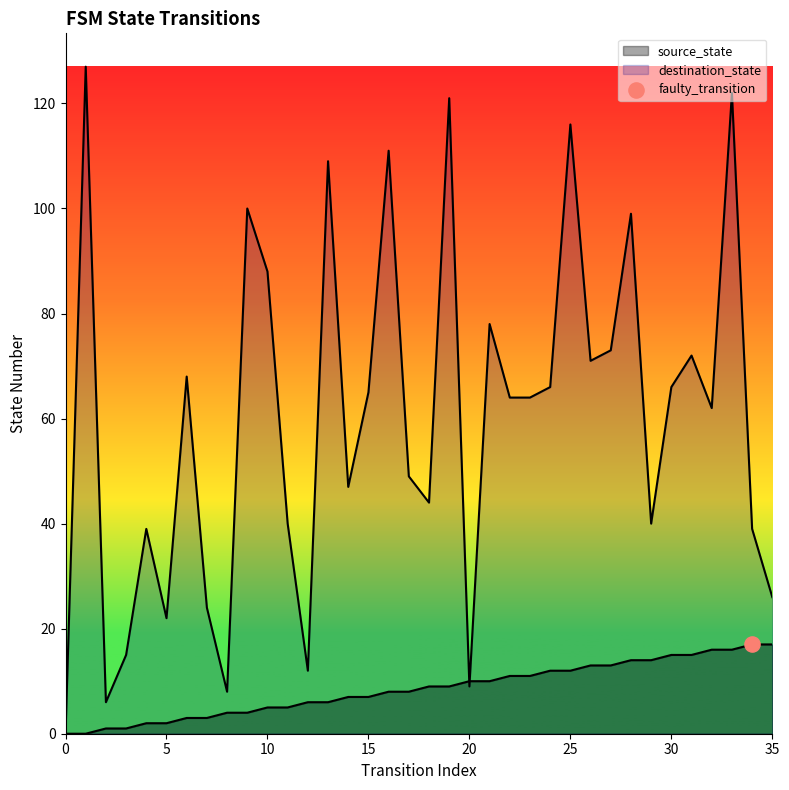

Which series contains the lowest Y value?

source_state